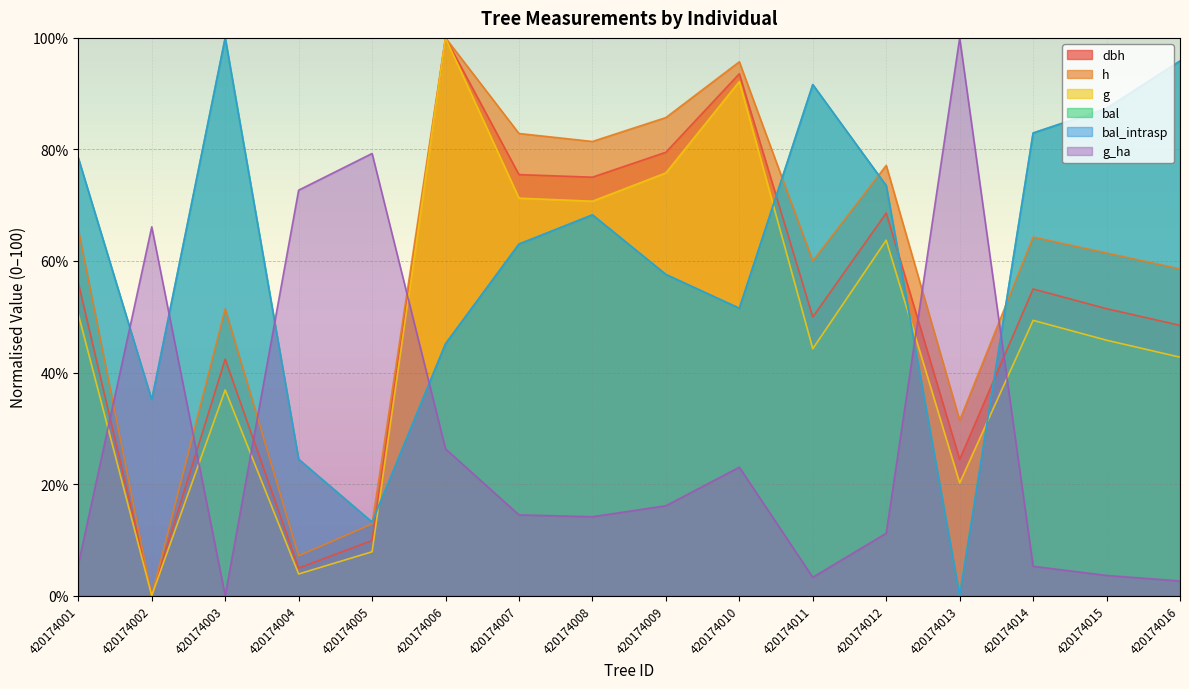

At which category does h reach its first local valley?

420174002